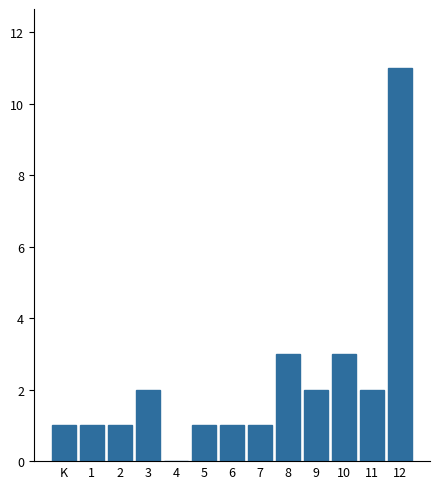

Reading left to right, list all the values displayed in this chart.

K=1	1=1	2=1	3=2	4=0	5=1	6=1	7=1	8=3	9=2	10=3	11=2	12=11